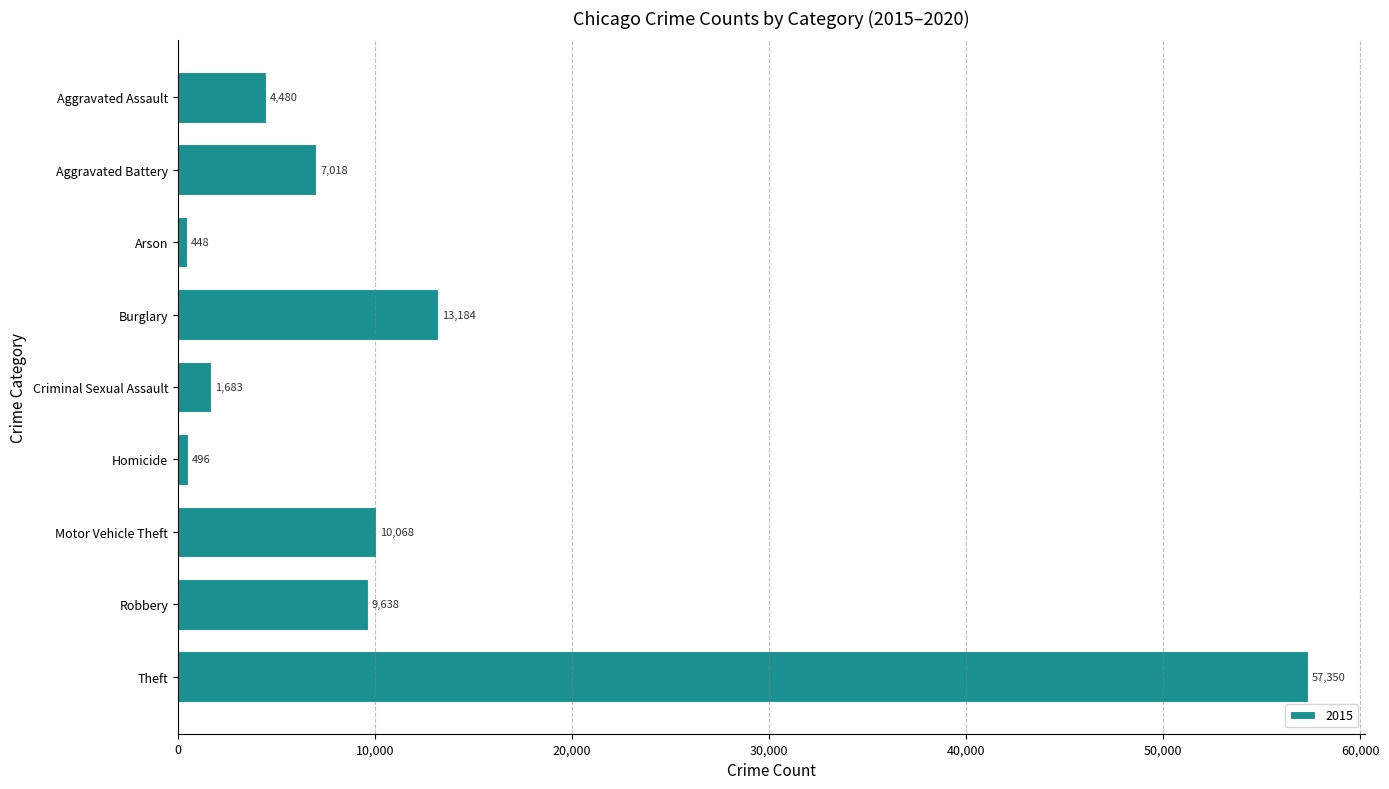

What is the average value?

11596